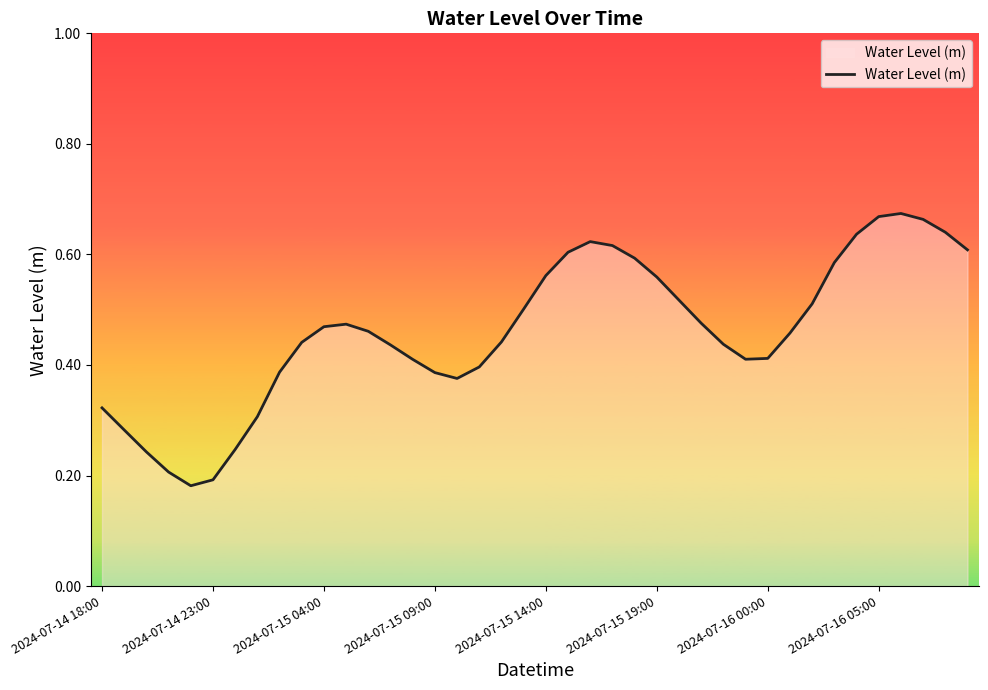

Where is the first local maximum?

11